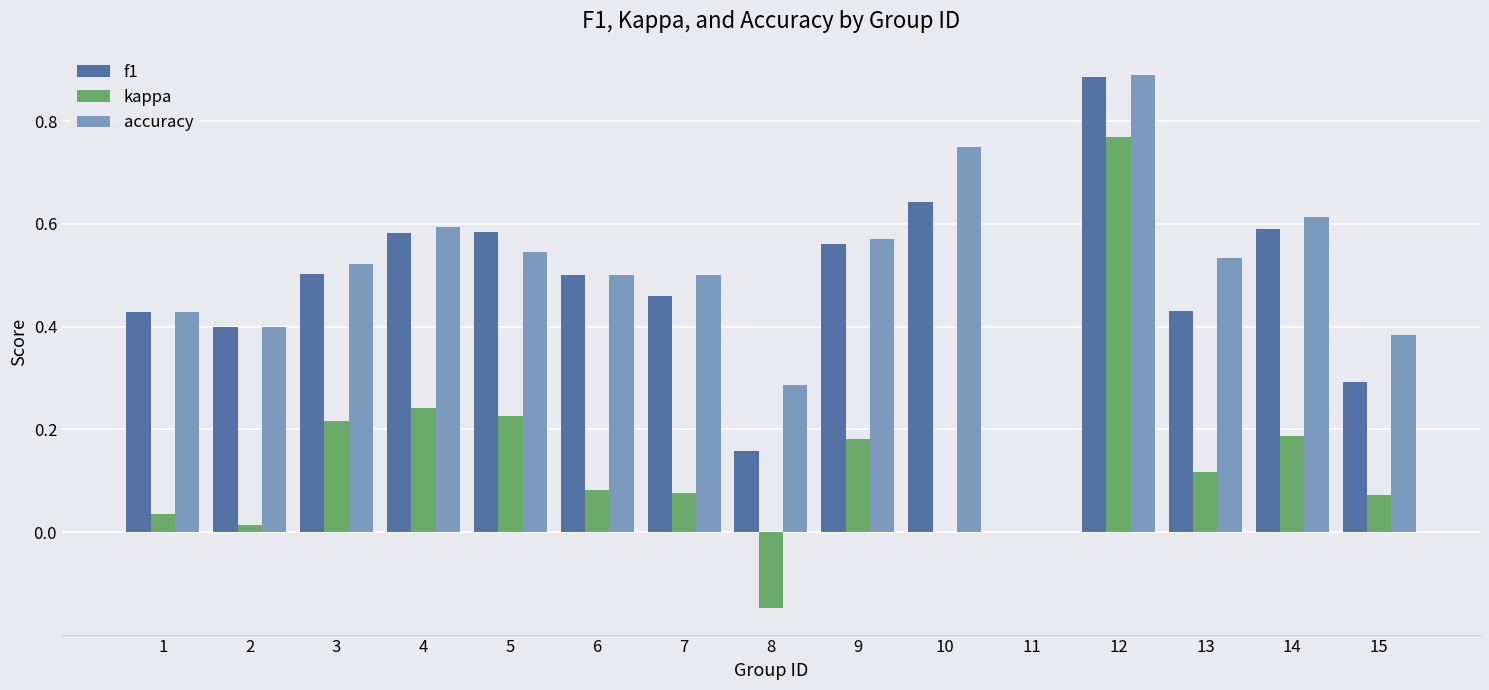

Which series changed the most between 4 and 6?

kappa